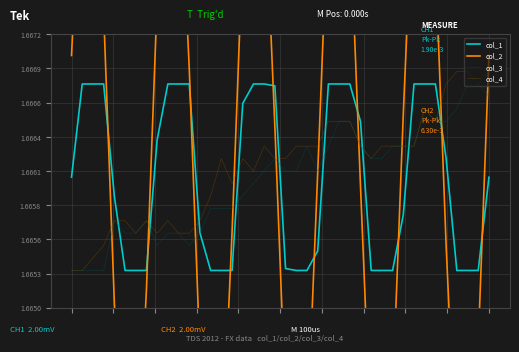

Is this an area chart (filled region under the line)?

No